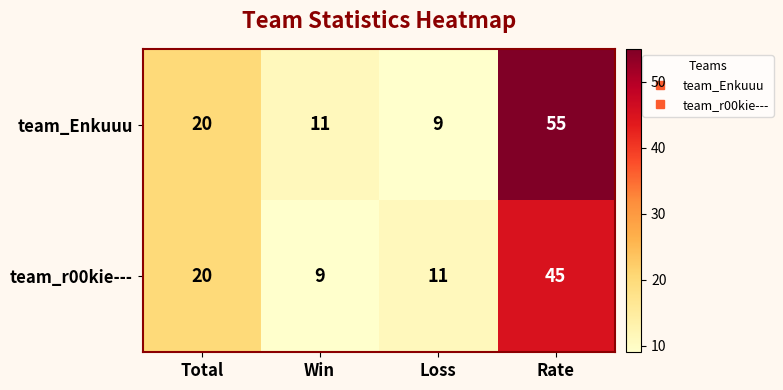

Which series has the largest range (max minus min)?

team_Enkuuu